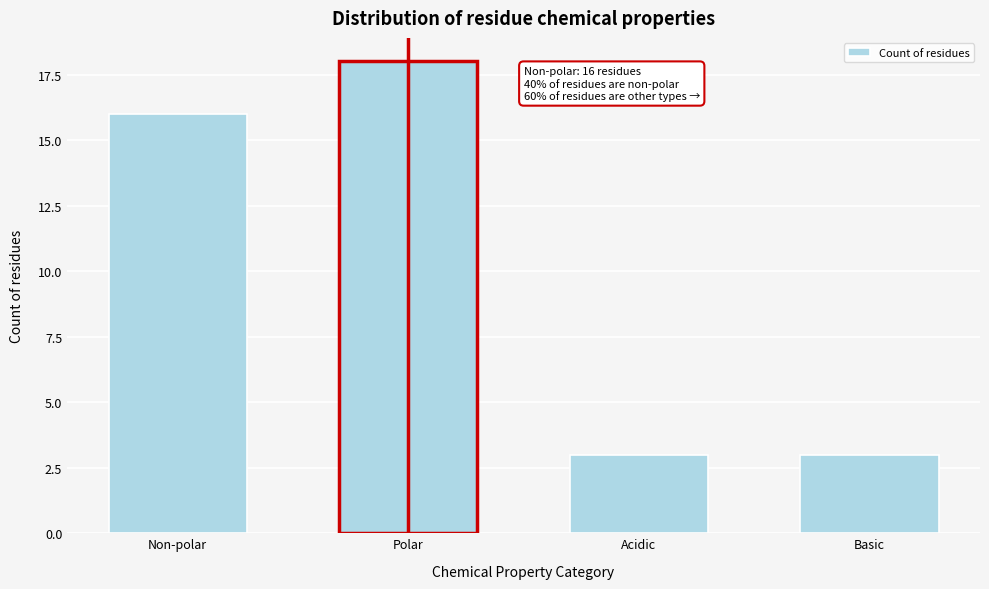

Reading right to left, list all the values displayed in this chart.

Basic=3	Acidic=3	Polar=18	Non-polar=16